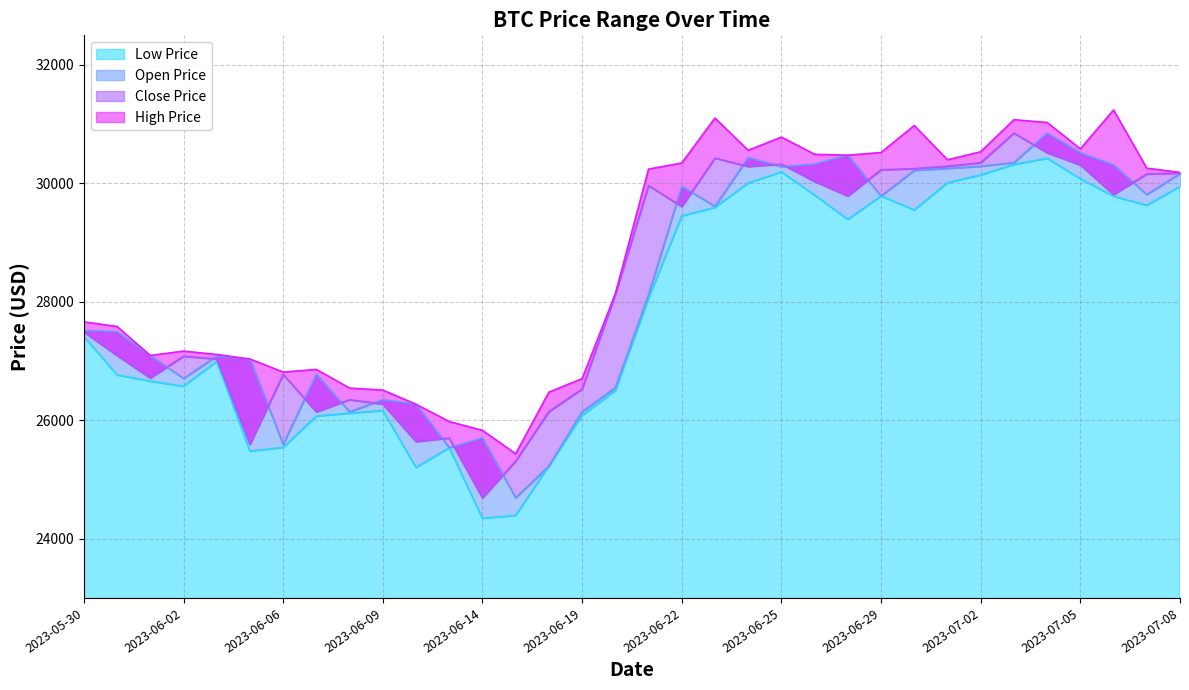

The value of Close Price at 2023-06-08 is 12253.1. True or false?

False